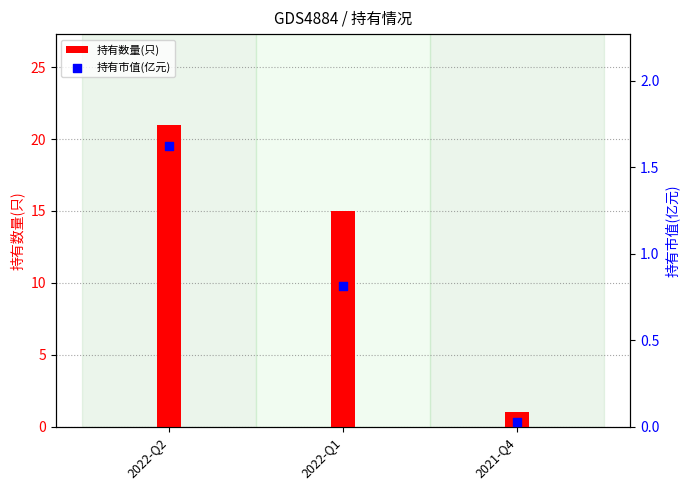

Which series has the largest total across all categories?

持有数量(只)